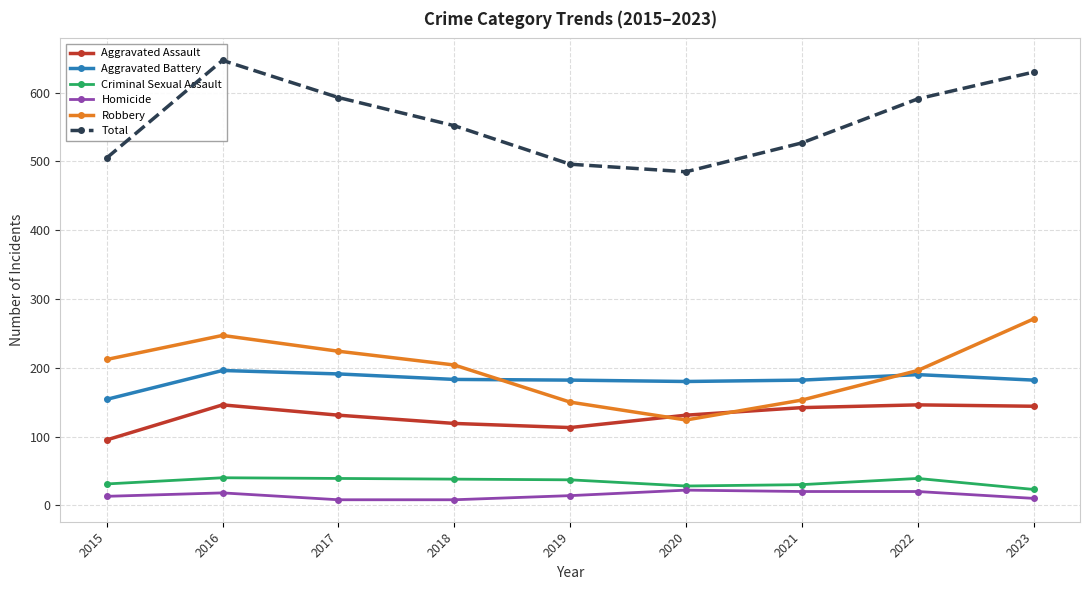

Reading left to right, transcribe all the data shown in this chart.

Aggravated Assault: 95	146	131	119	113	131	142	146	144
Aggravated Battery: 154	196	191	183	182	180	182	190	182
Criminal Sexual Assault: 31	40	39	38	37	28	30	39	23
Homicide: 13	18	8	8	14	22	20	20	10
Robbery: 212	247	224	204	150	124	153	196	271
Total: 505	647	593	552	496	485	527	591	630